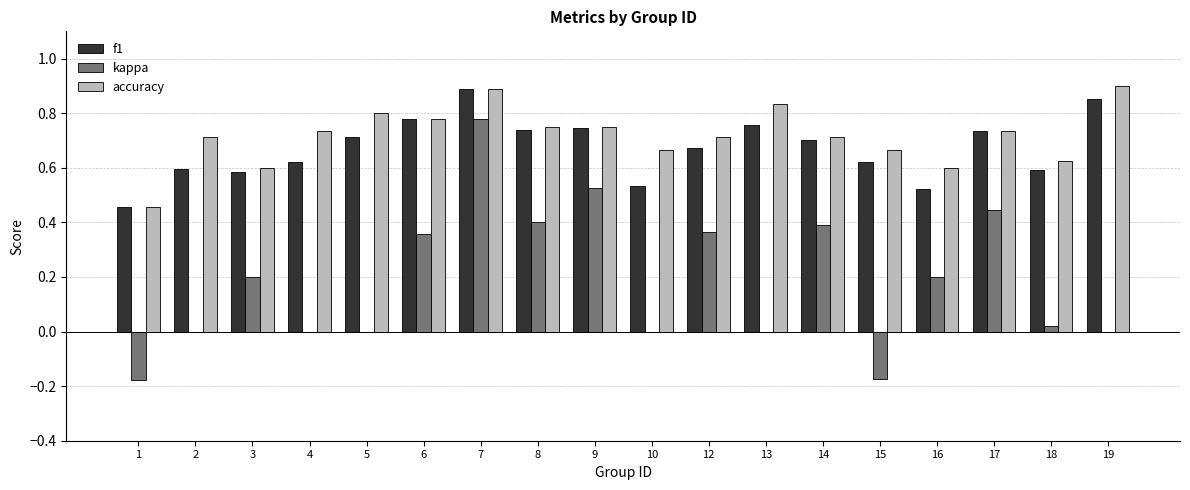

What is the sum of the f1 values at 1 and 7?

1.3